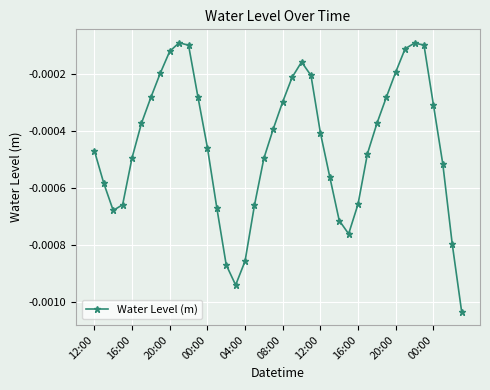

True or false: there are more than 0 points higher than both neighbors.

True